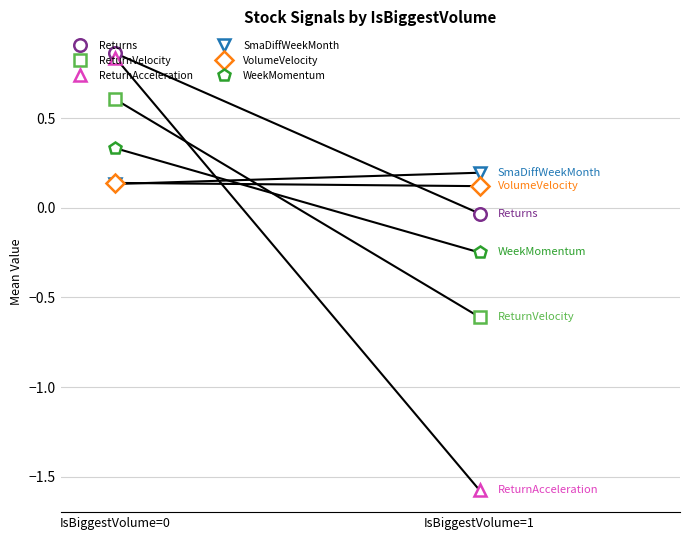

Between IsBiggestVolume=0 and IsBiggestVolume=1, which series saw the biggest shift?

ReturnAcceleration